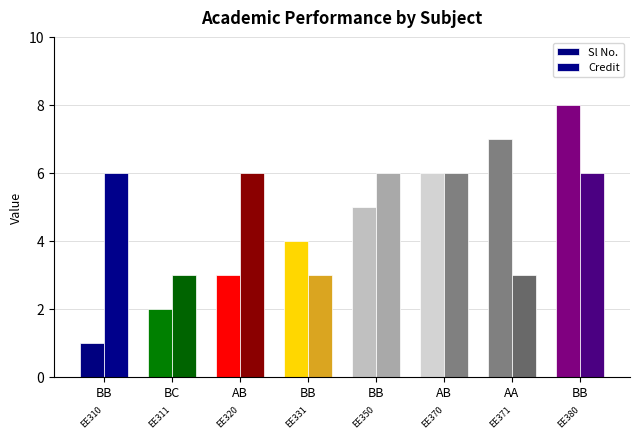

Are the bars grouped side by side (vs. stacked)?

Yes